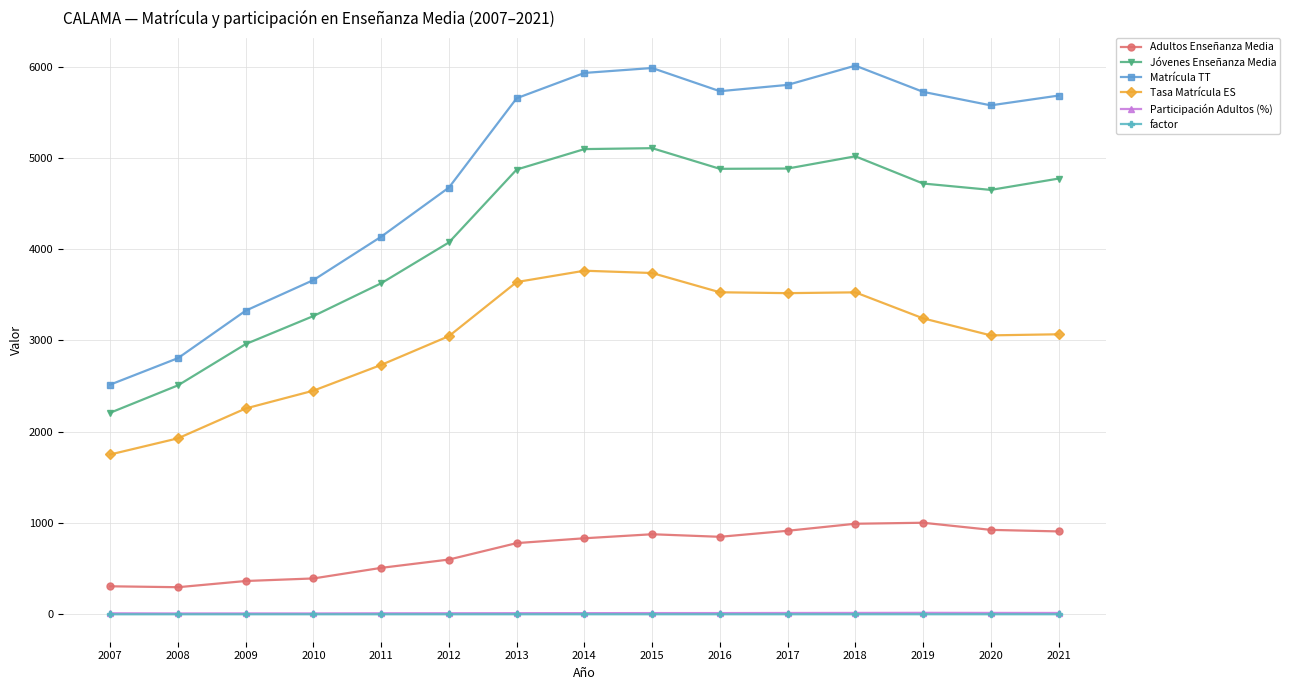

What is the sum of the factor values at 2021 and 2013?

3.4